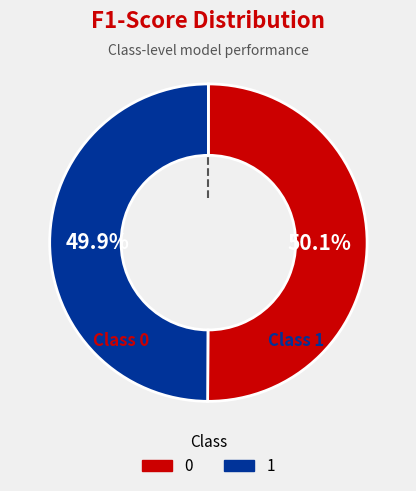

True or false: 0 accounts for 50% of the total.

True